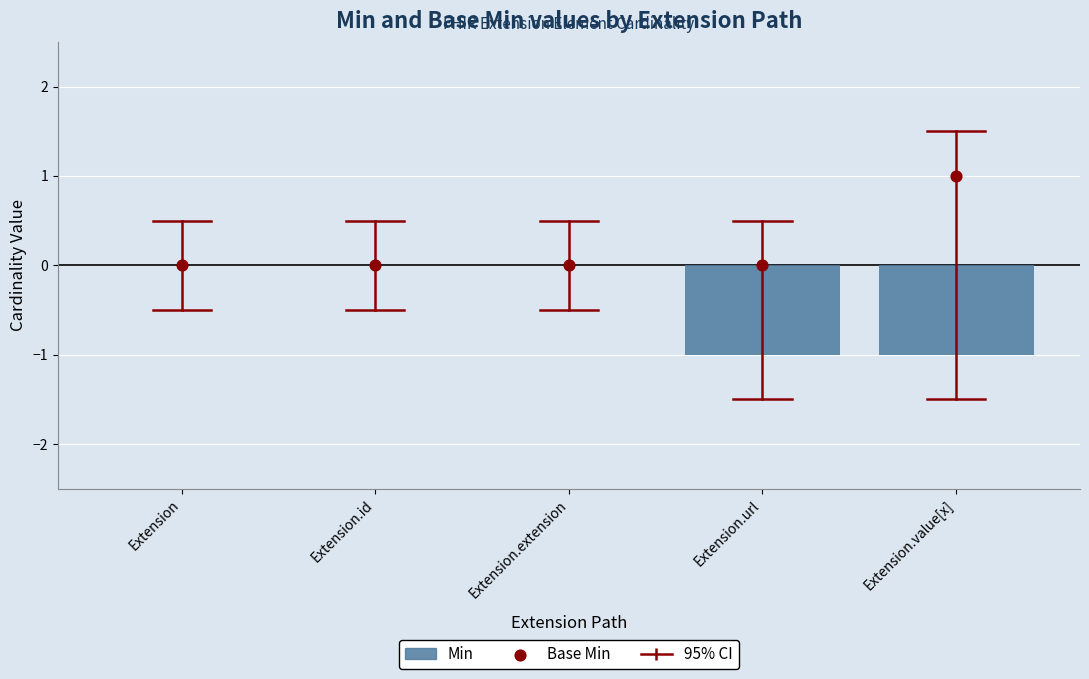

Which series has the largest total across all categories?

Base Min